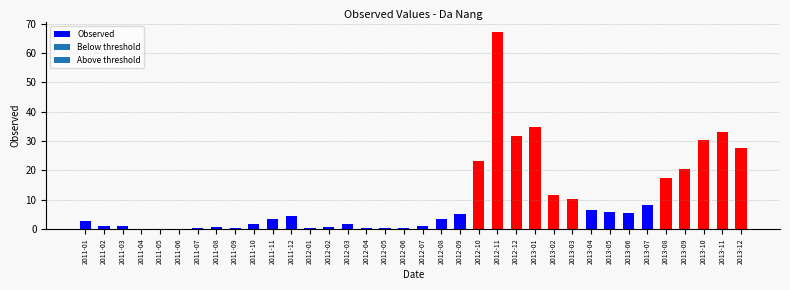

What is the greatest value displayed?

67.2